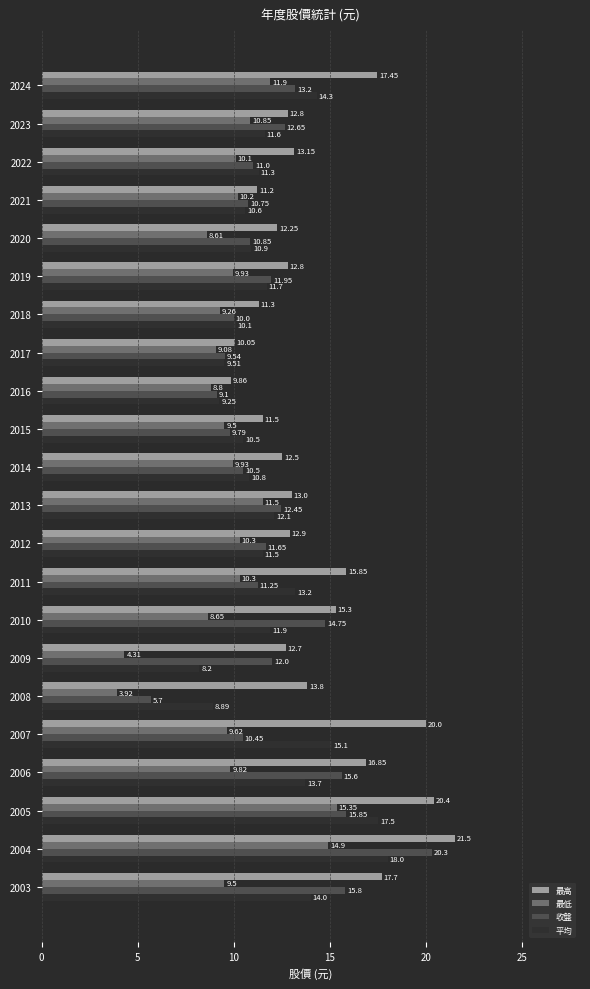

What is the sum of the 平均 values at 2009 and 2007?

23.3